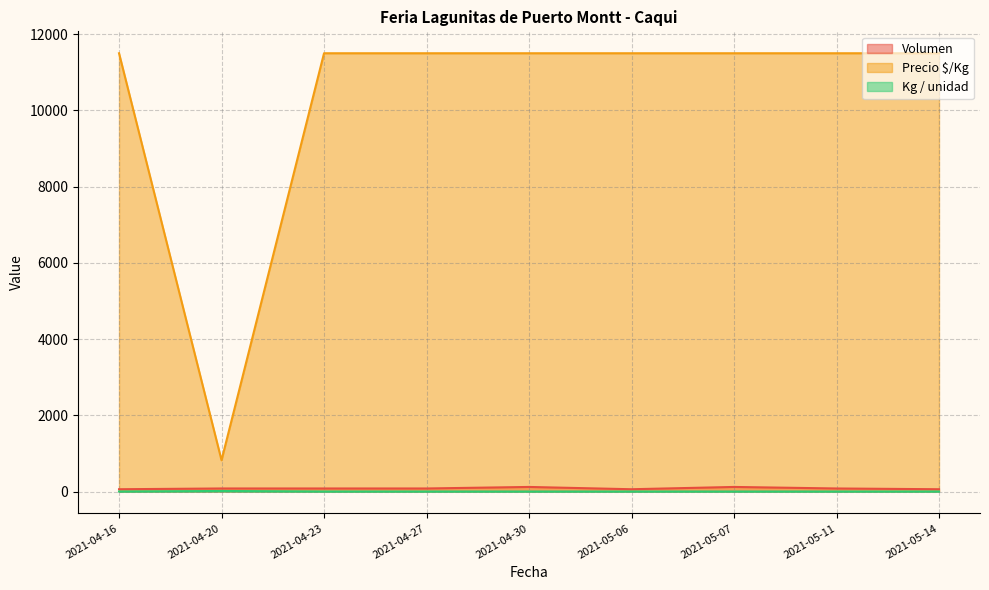

How many series are shown in this chart?

3